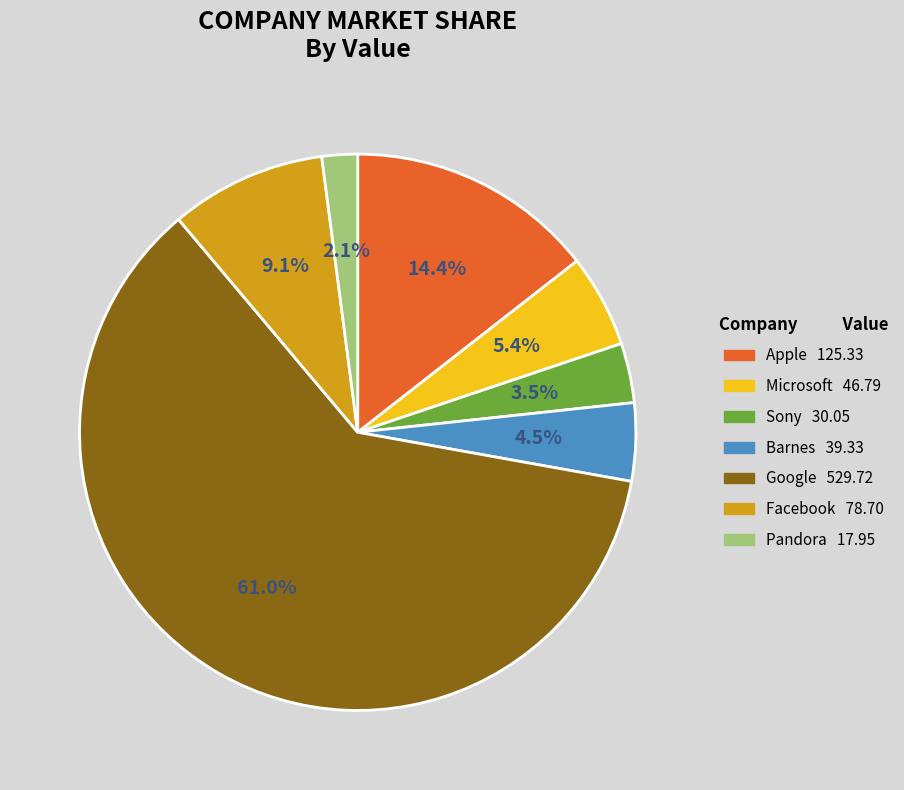

Is it true that Pandora is 14% of the pie?

False